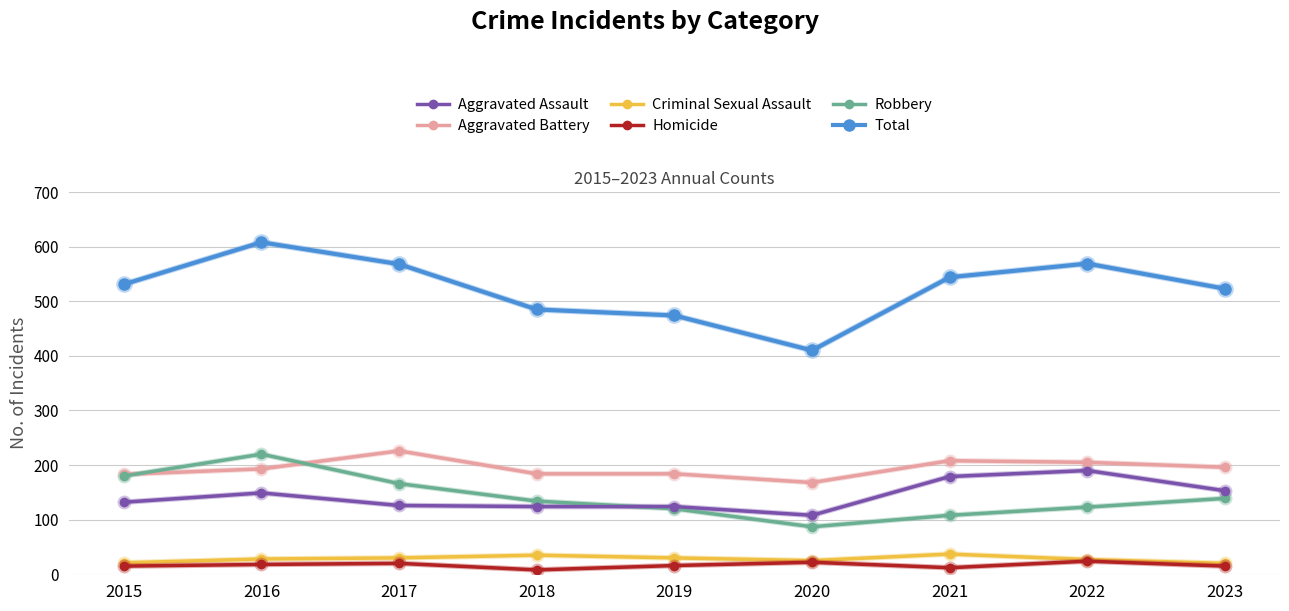

List the series in order of their peak value, highest first.

Total, Aggravated Battery, Robbery, Aggravated Assault, Criminal Sexual Assault, Homicide